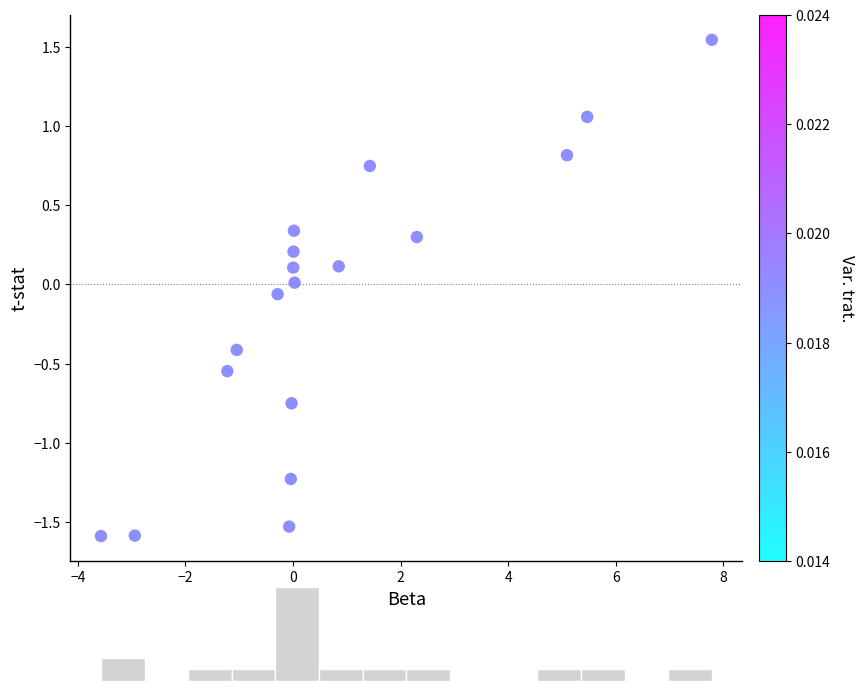

What is the range of X values (max minus min)?

11.4